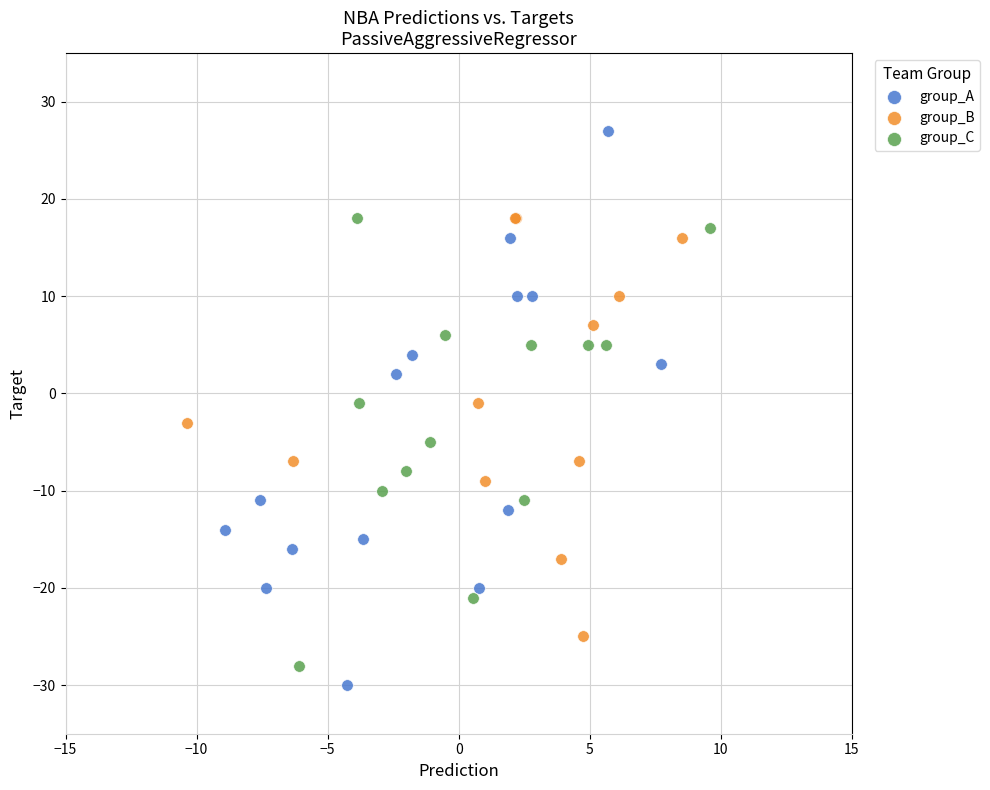

What are all the series names shown in the legend?

group_A, group_B, group_C